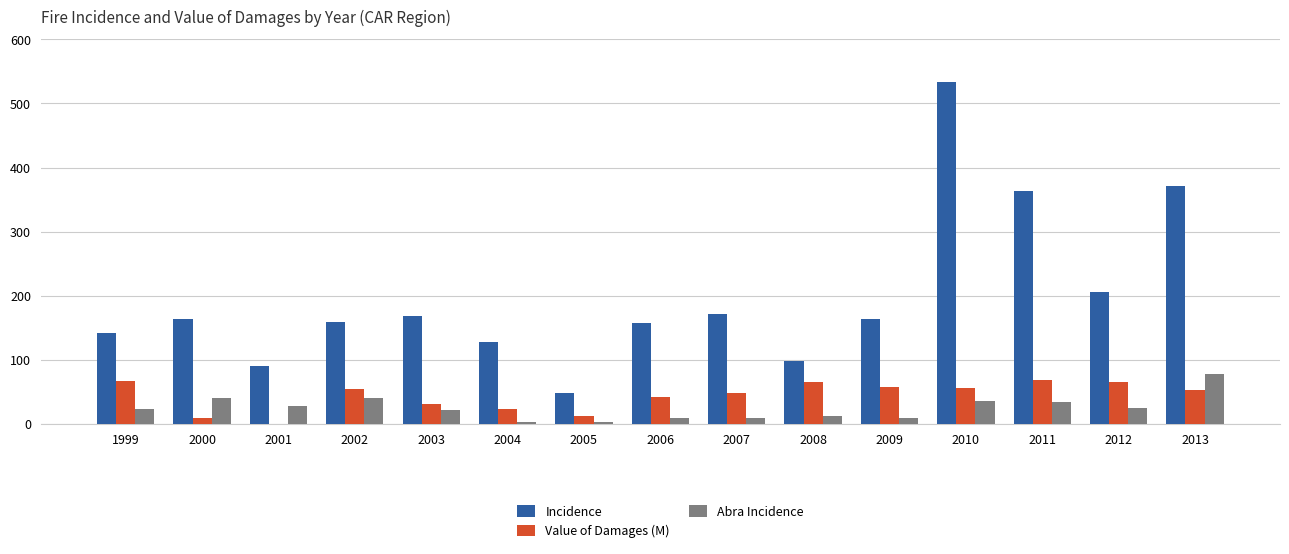

What is the total value across all series at 2004?

152.0